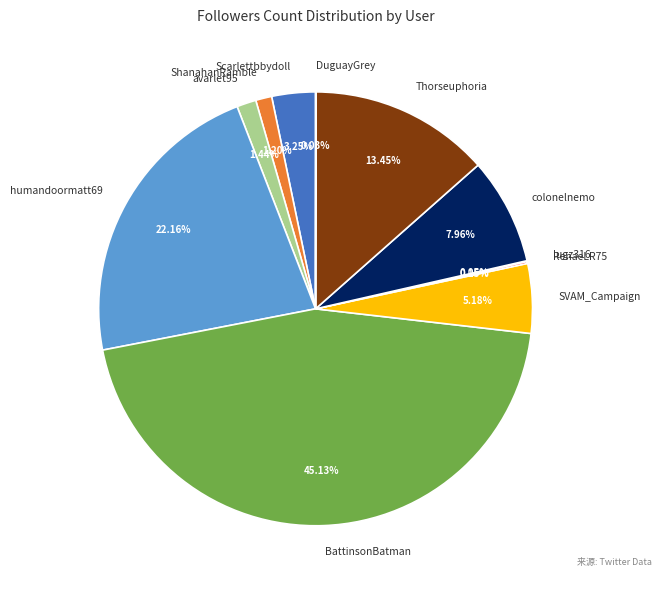

To the nearest percent, what portion does SVAM_Campaign represent?

5%